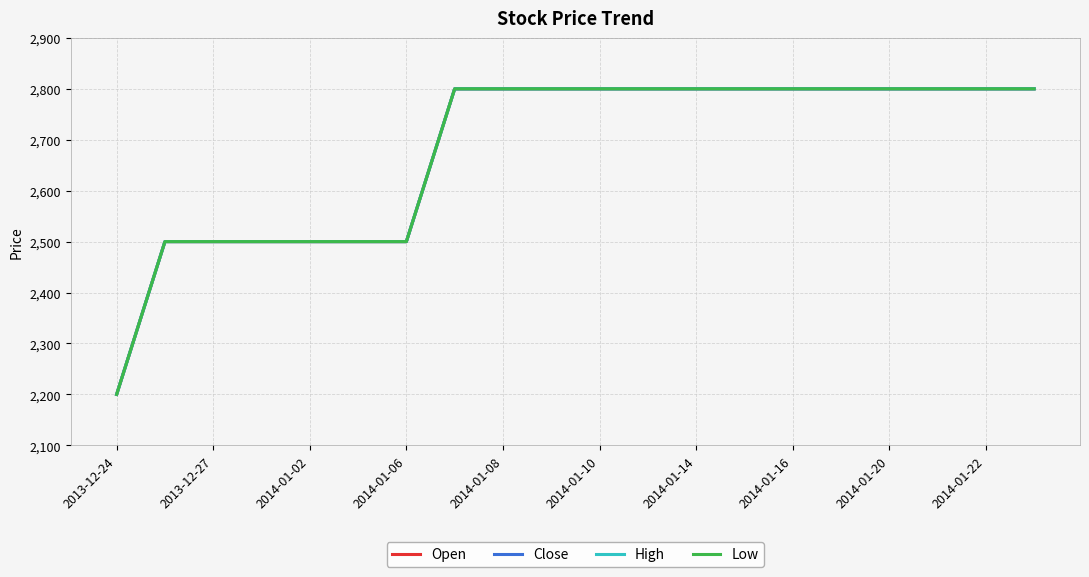

List the series in order of their peak value, highest first.

Open, Close, High, Low